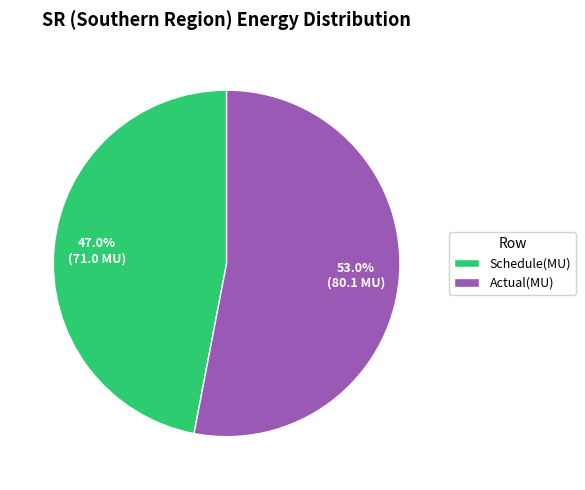

To the nearest percent, what percentage of the pie is Actual(MU)?

53%